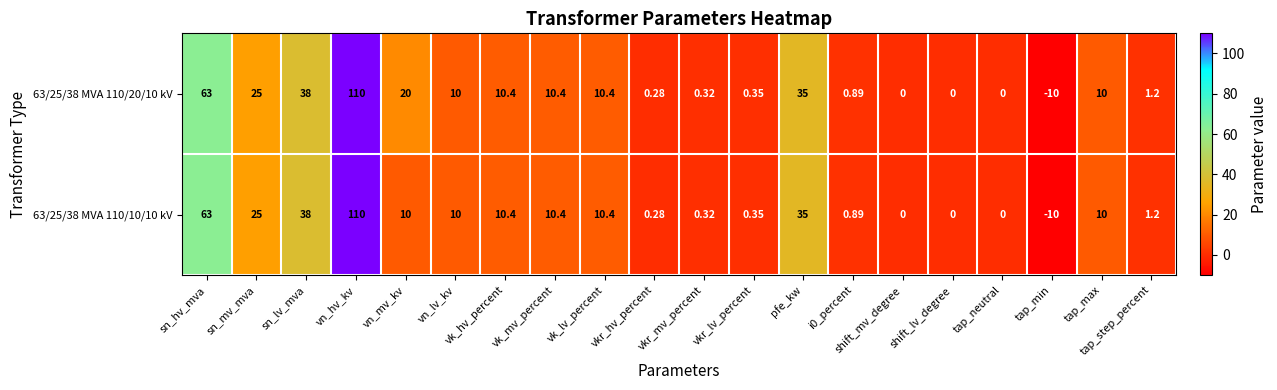

Where is 63/25/38 MVA 110/20/10 kV nearest to the value 50?

sn_lv_mva